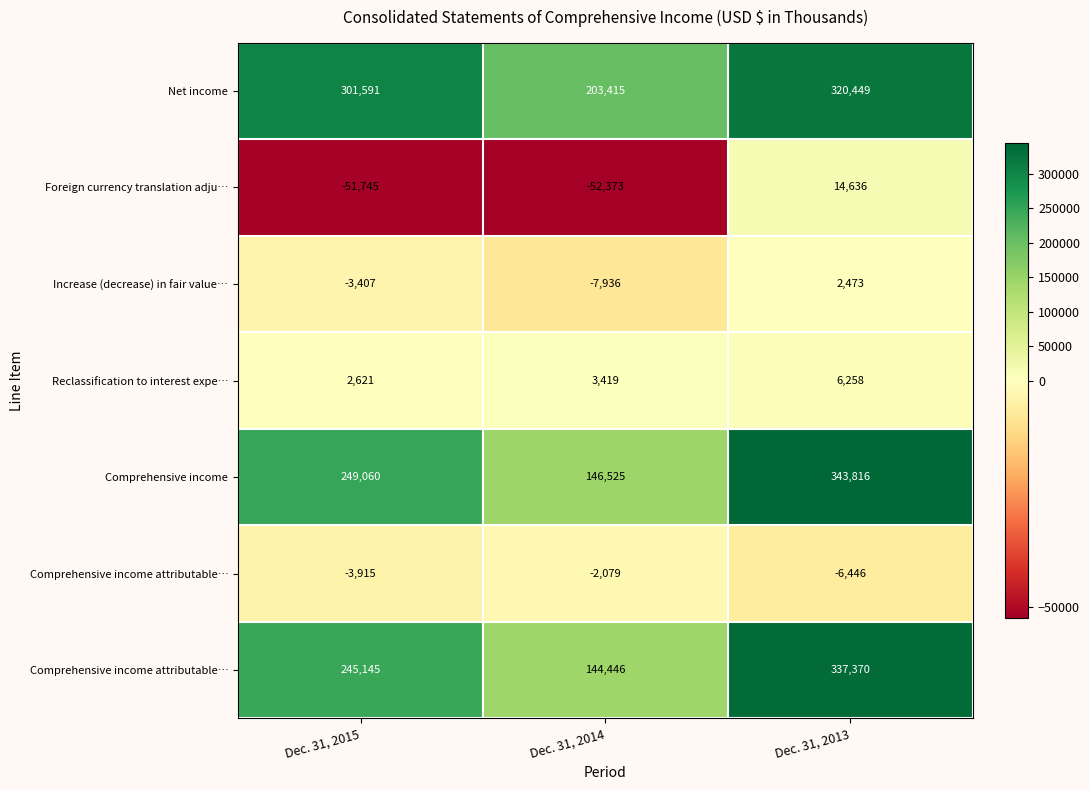

Between Dec. 31, 2014 and Dec. 31, 2015, which is larger?

Dec. 31, 2015